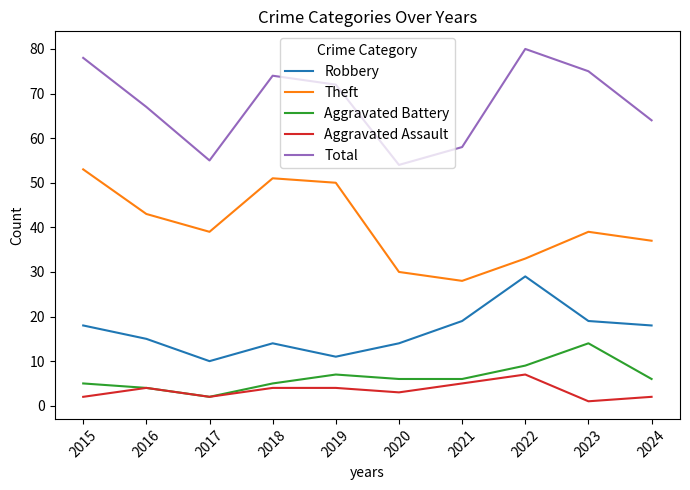

Is it true that Total equals 58 at 2021?

True